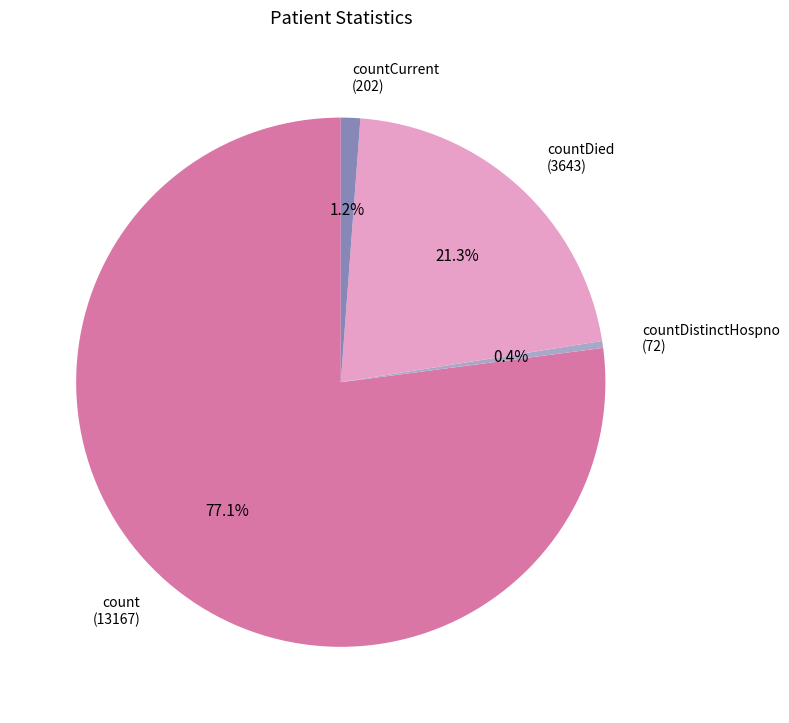

How many segments does this pie chart have?

4